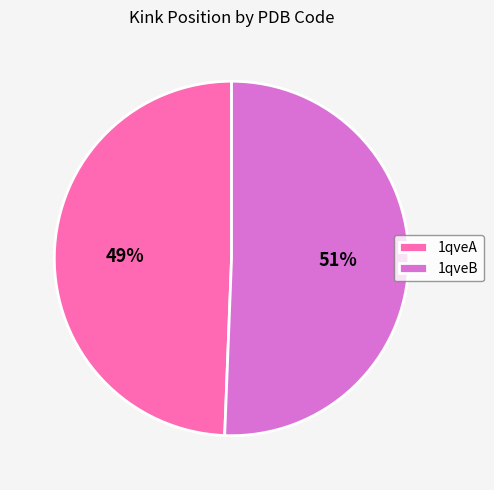

Count the number of slices in the pie.

2